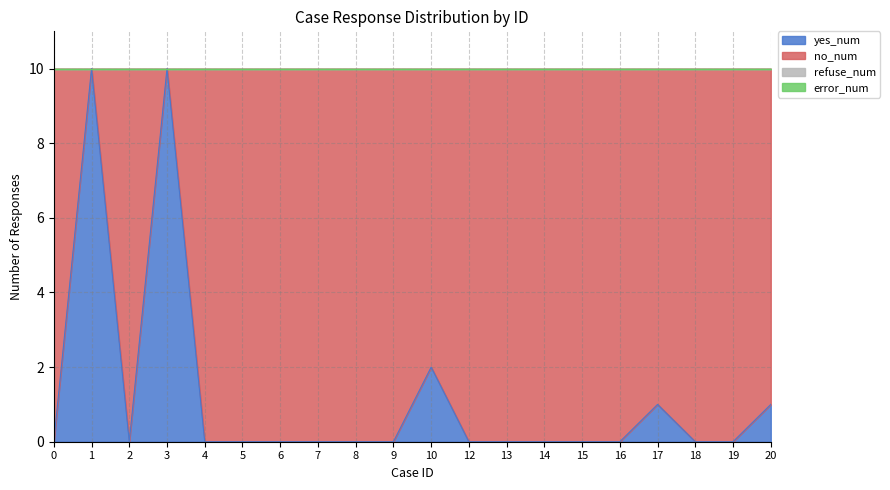

True or false: no_num has more than 1 interior local peaks.

False